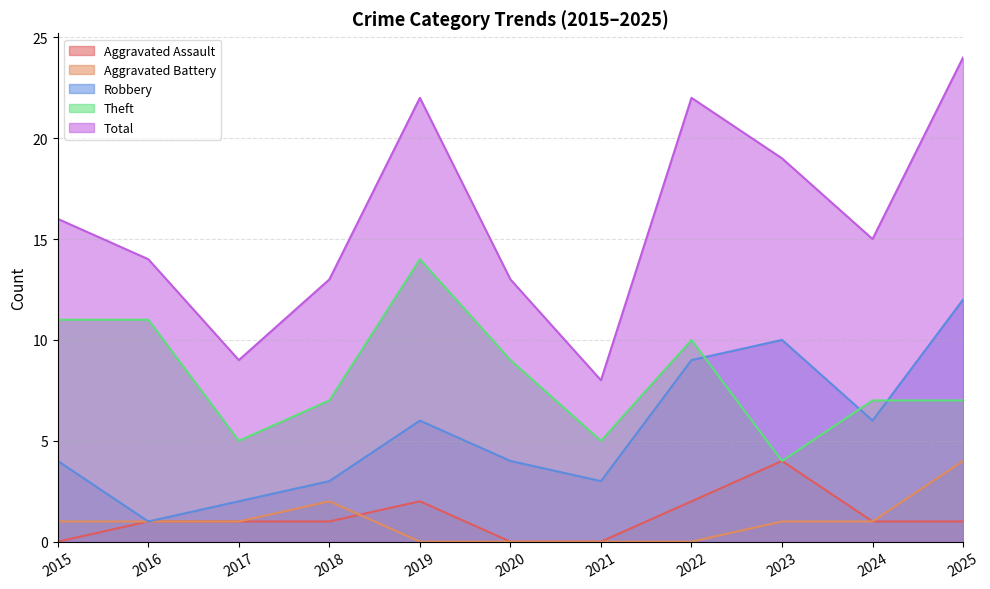

Count the number of data series in this chart.

5